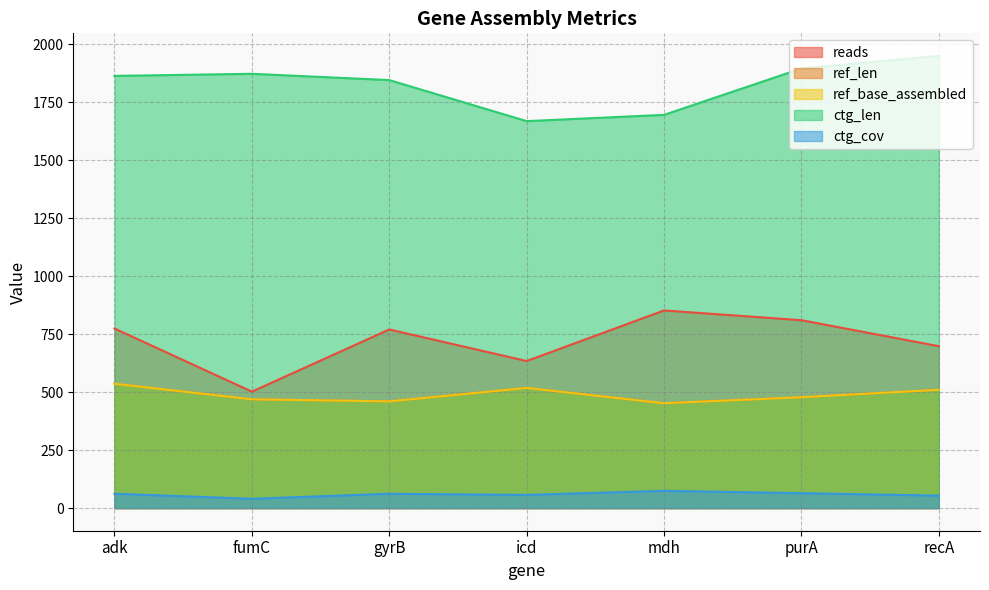

Where is ref_base_assembled nearest to the value 494?

purA